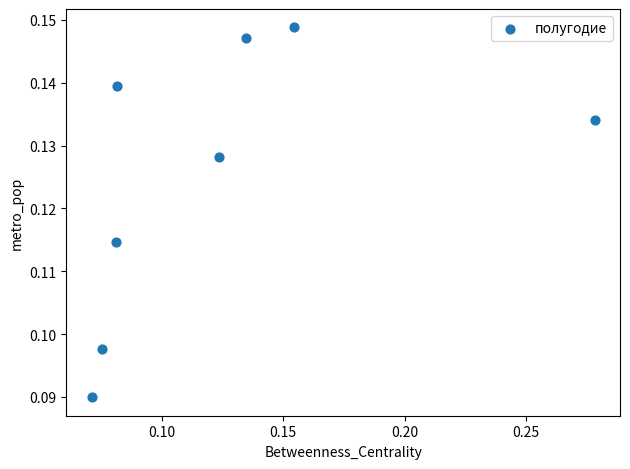

How many data points are displayed?

8